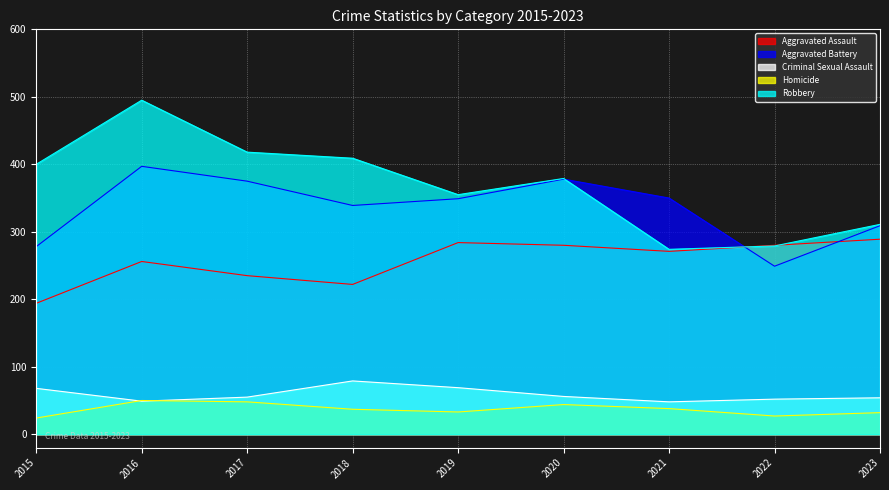

List the series in order of their peak value, lowest first.

Homicide, Criminal Sexual Assault, Aggravated Assault, Aggravated Battery, Robbery